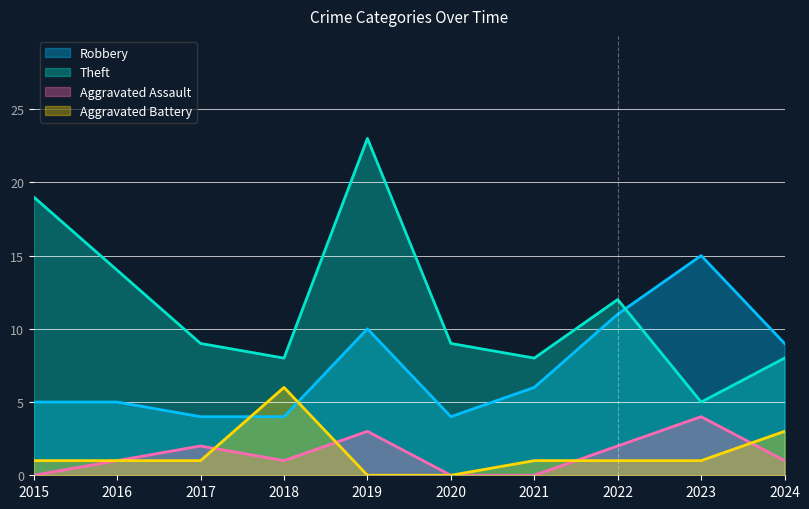

What is the sum of the Aggravated Assault values at 2017 and 2021?

2